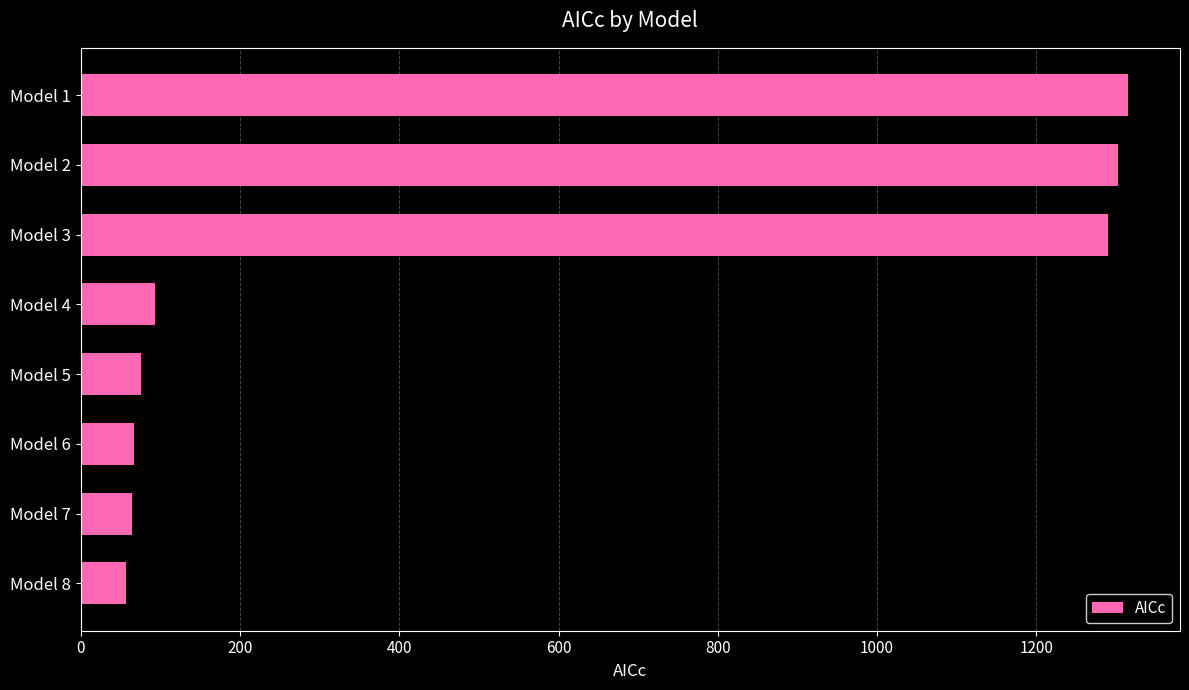

What is the change in value from Model 1 to Model 4?

-1220.9